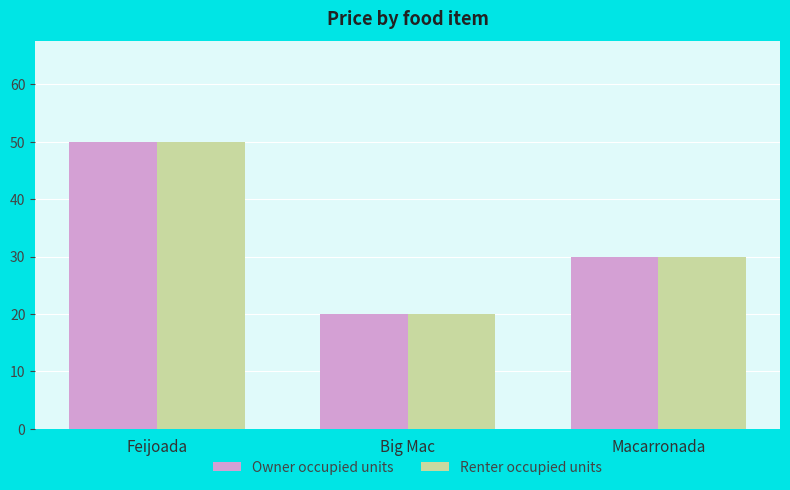

The value of Owner occupied units at Macarronada is 13. True or false?

False